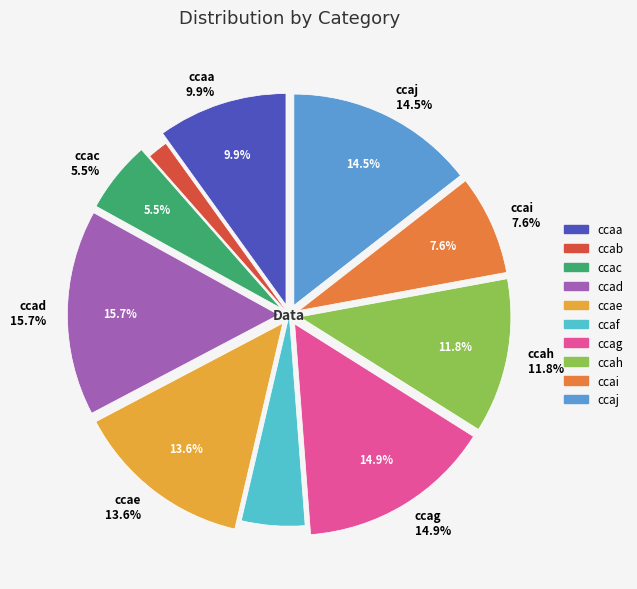

Is the sum of ccaa and ccac greater than half?

No